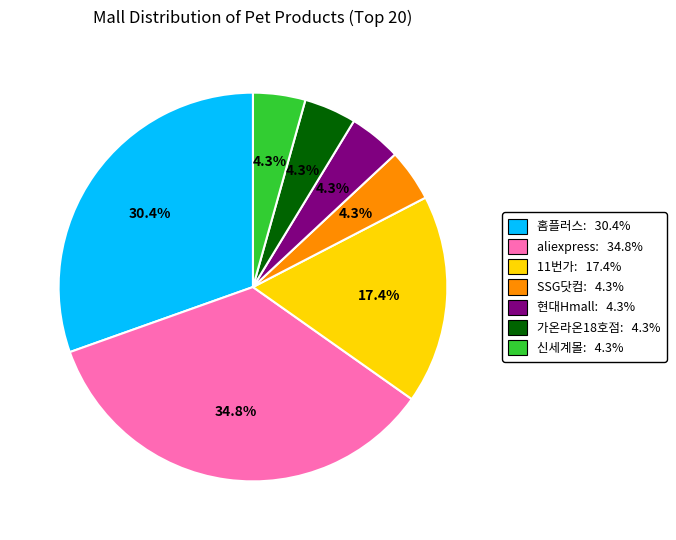

Count the number of slices in the pie.

7